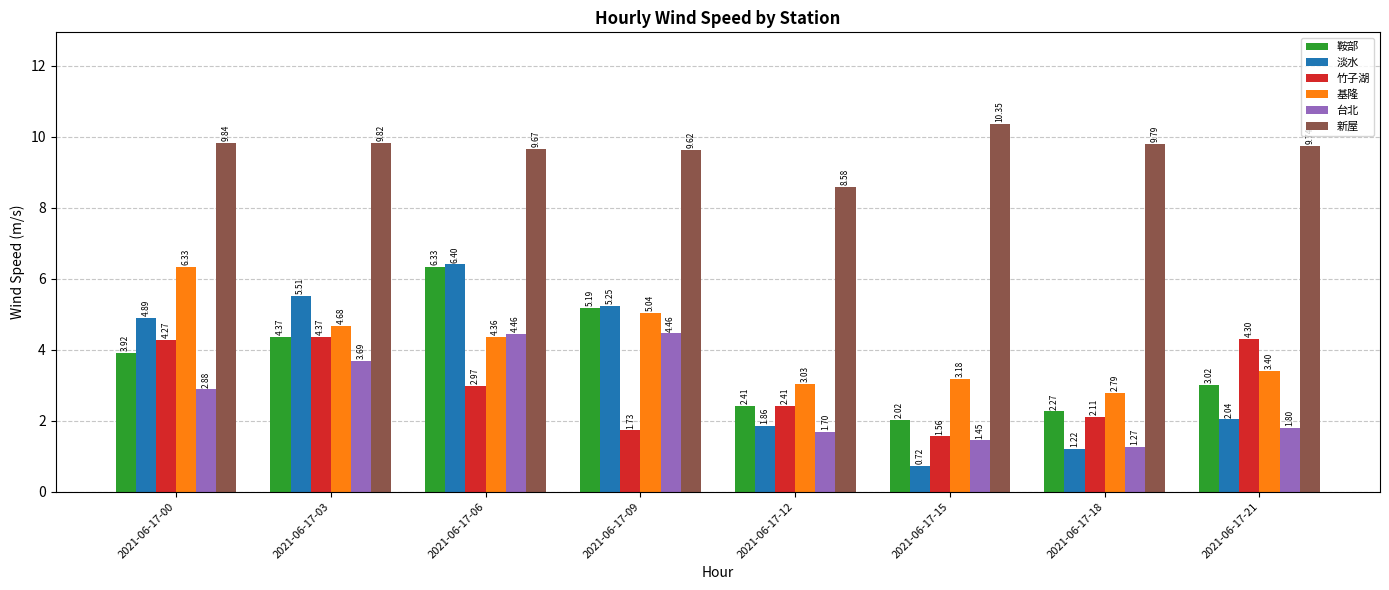

What is the spread (max minus min) of values at 2021-06-17-21?

7.9